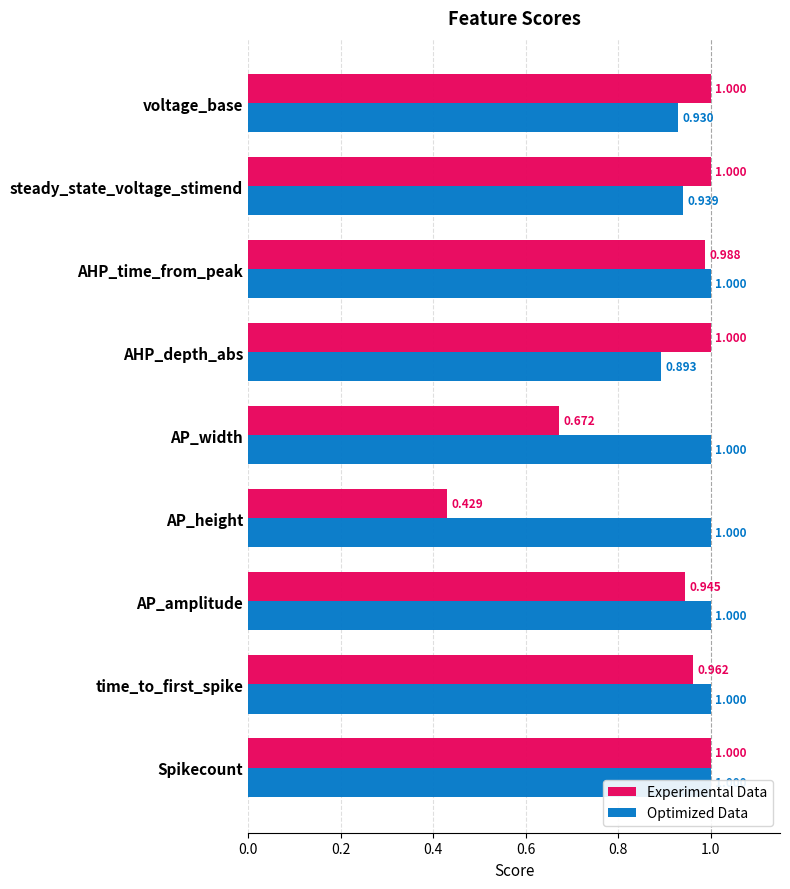

Between 0.2 and 1.2, which series saw the biggest shift?

Experimental Data